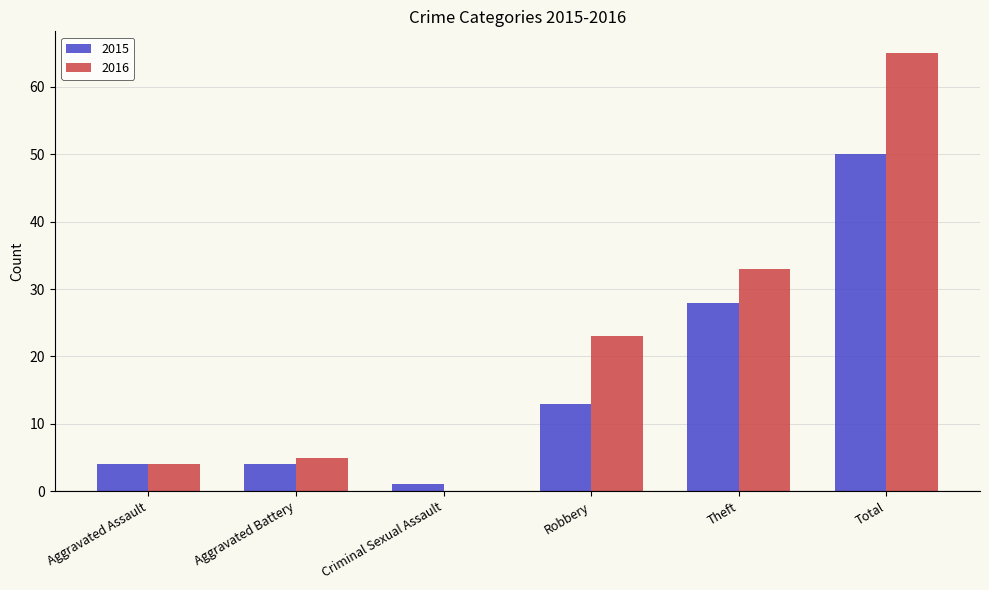

What is the sum of the 2015 values at Total and Robbery?

63